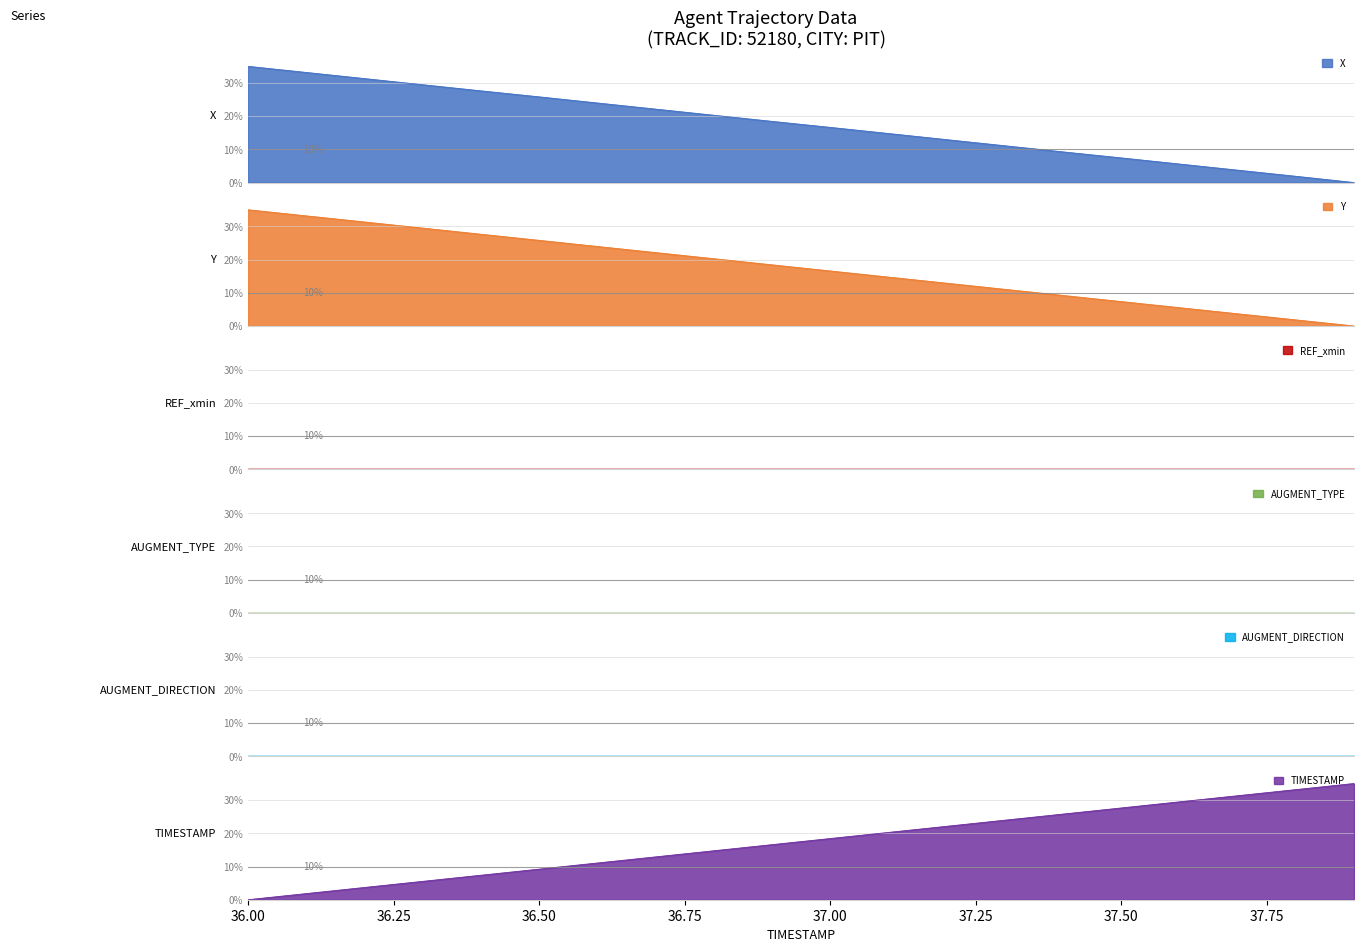

List the labels in order of X value, smallest first.

37.9, 37.8, 37.7, 37.6, 37.5, 37.4, 37.3, 37.2, 37.1, 37.0, 36.9, 36.8, 36.7, 36.6, 36.5, 36.4, 36.3, 36.2, 36.1, 36.0